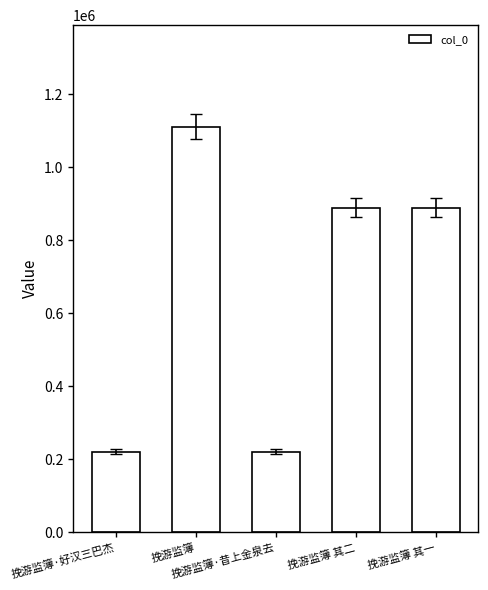

The value at 挽游监簿·好汉三巴杰 is 137917. True or false?

False